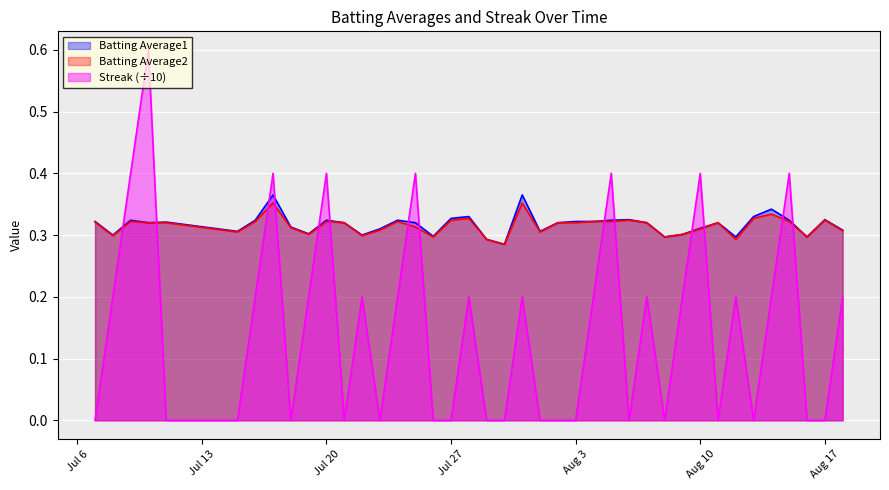

Which series has the widest spread of values?

Streak (÷10)